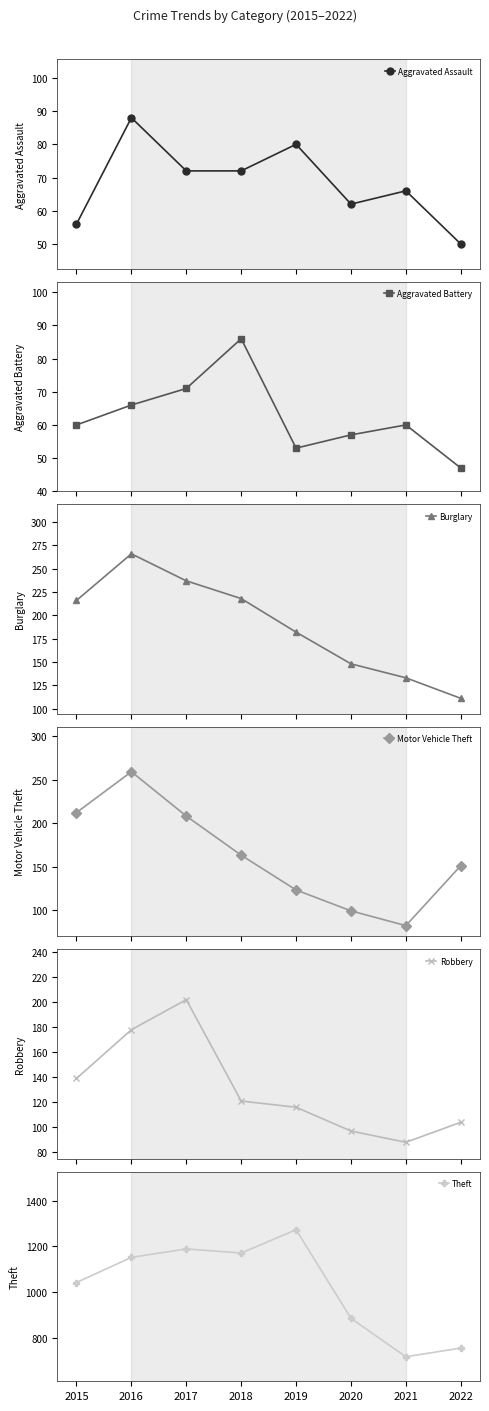

What is the greatest value displayed?

1272